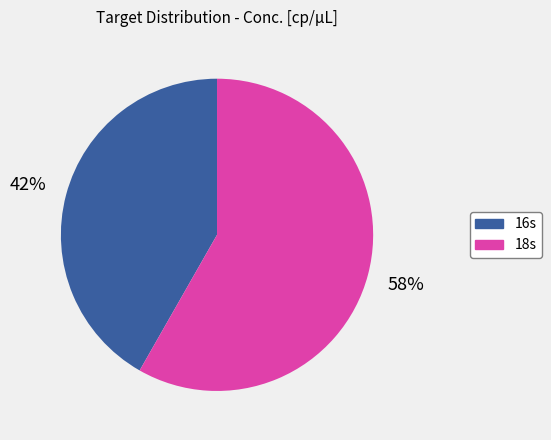

Which category has the biggest portion of the pie?

18s